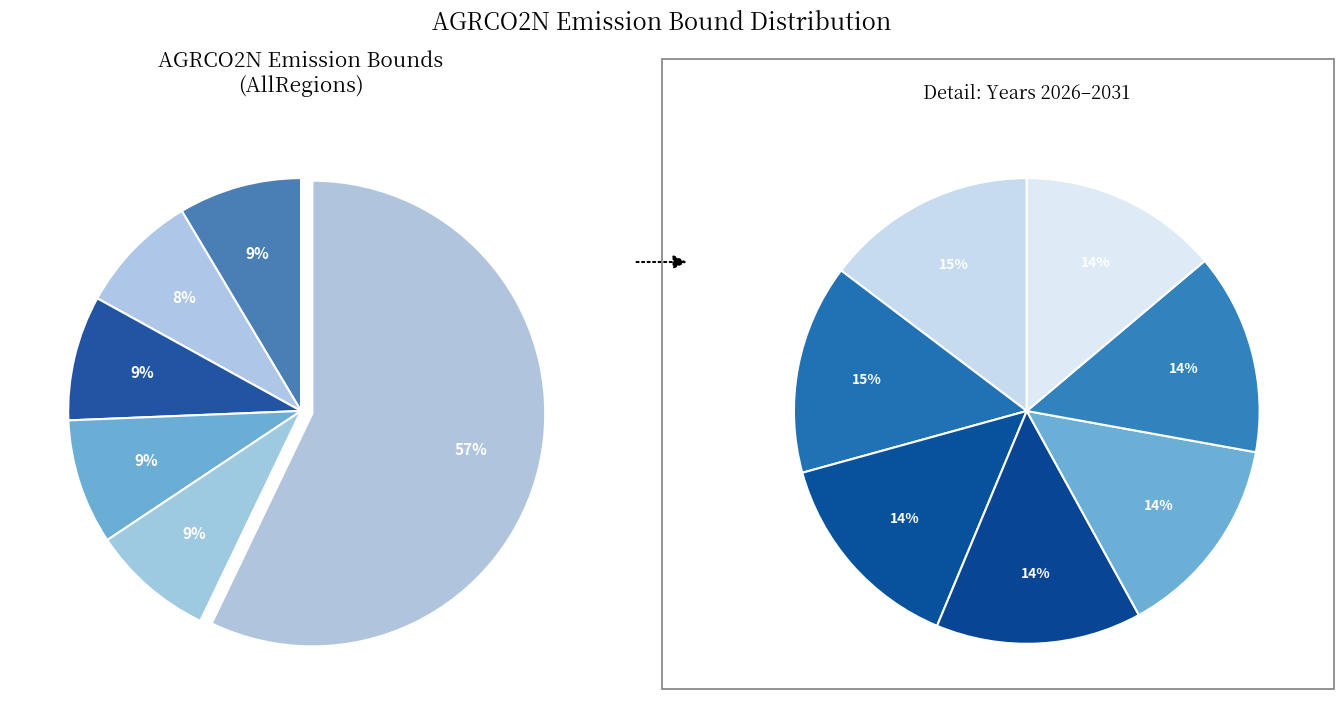

To the nearest percent, what is the difference between the largest and smallest slice percentages?

1%